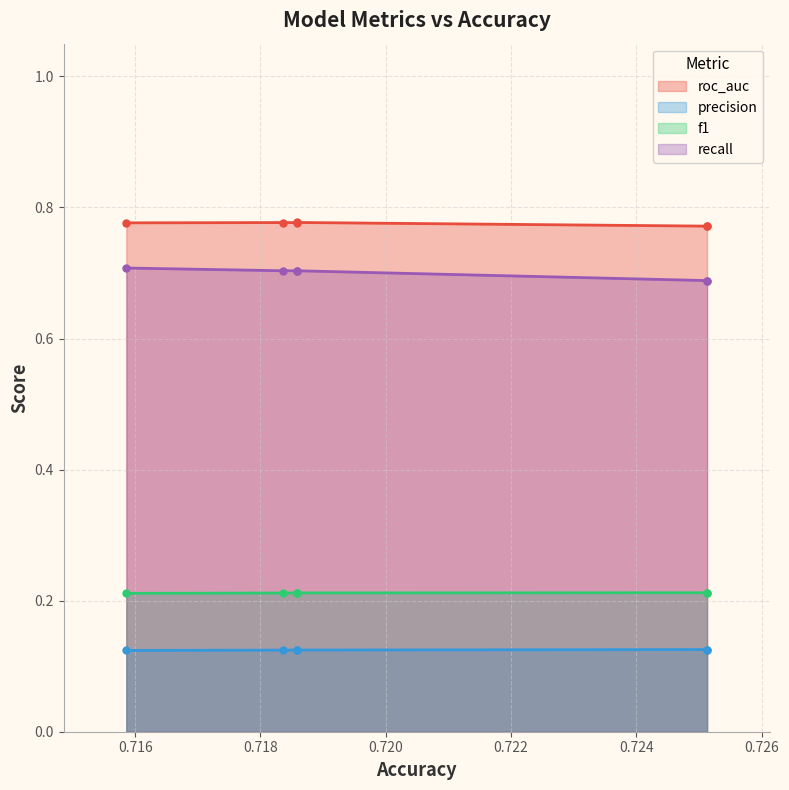

True or false: recall and precision cross at least once.

False